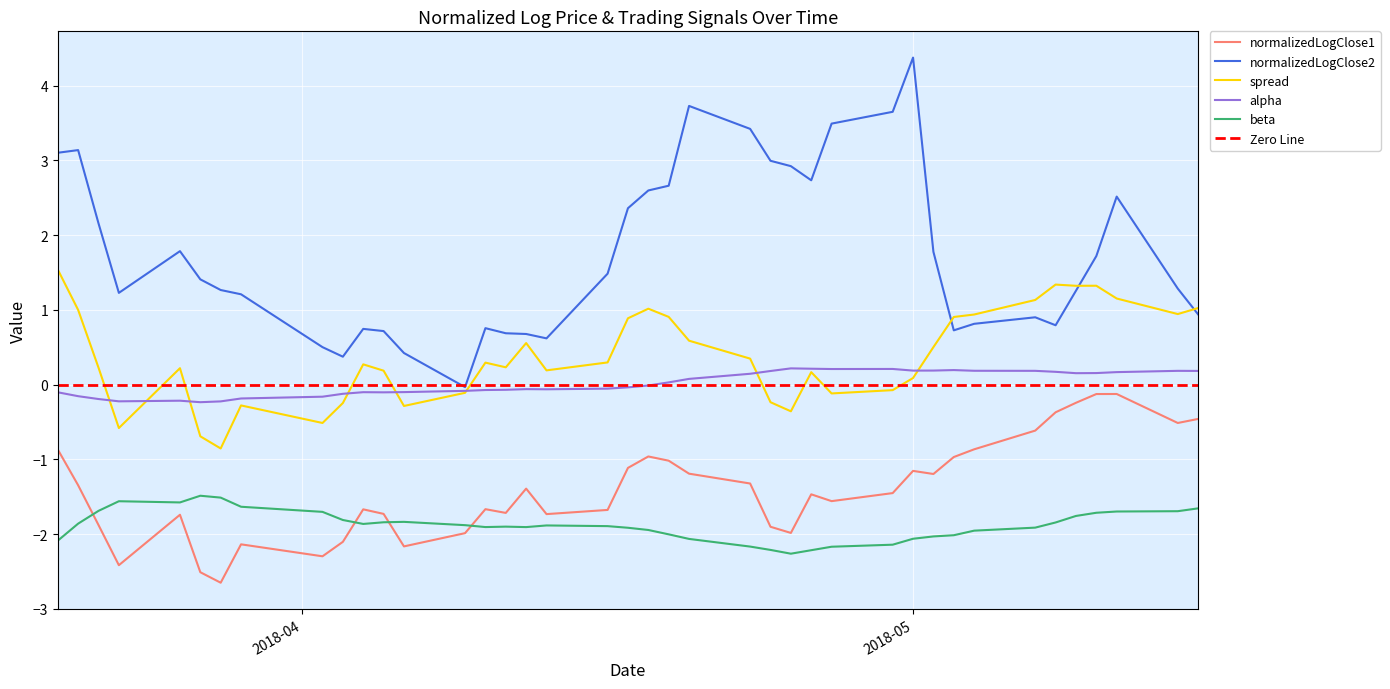

The normalizedLogClose1 series shows -2.1 at 2018-04-03. True or false?

True